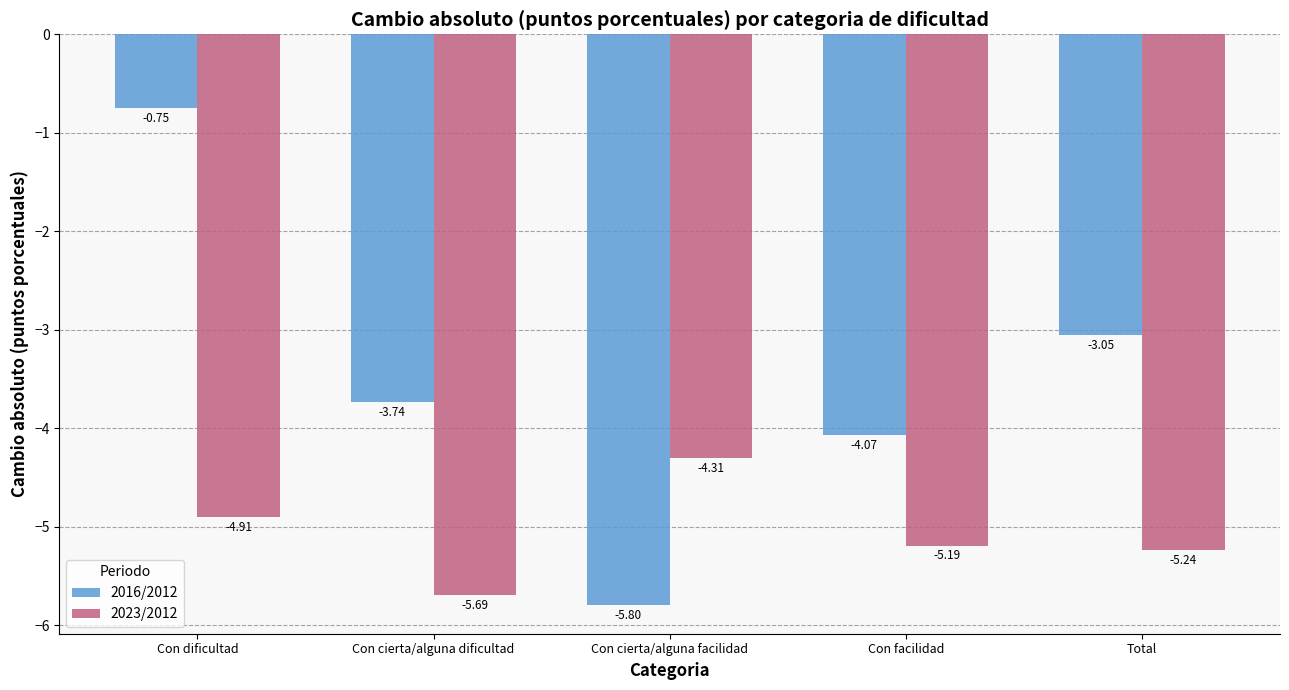

At how many categories does at least one series exceed -1?

1